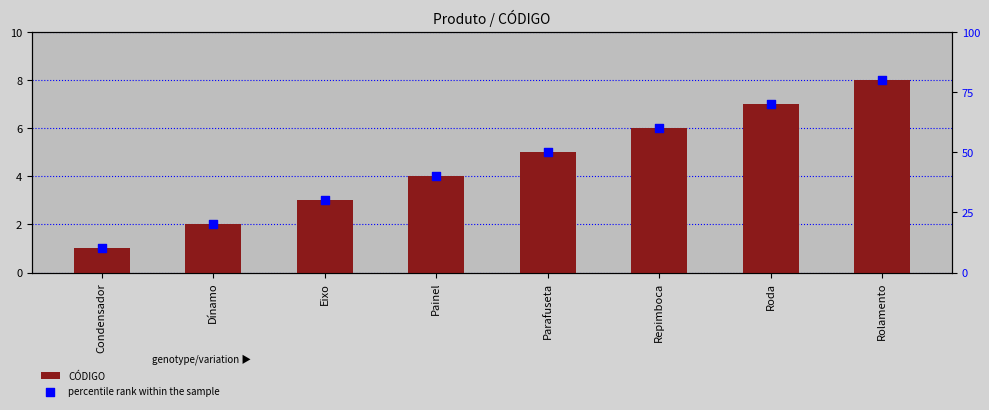

What is the total value across all series at Condensador?

11